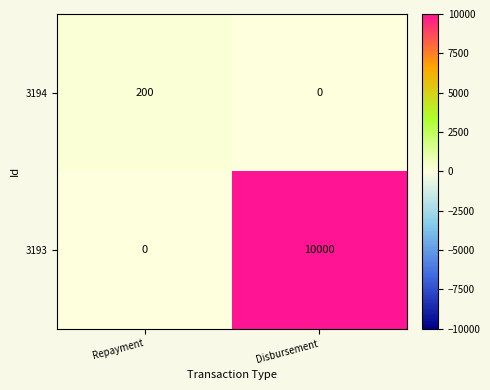

List the series in order of their overall mean, lowest first.

3194, 3193